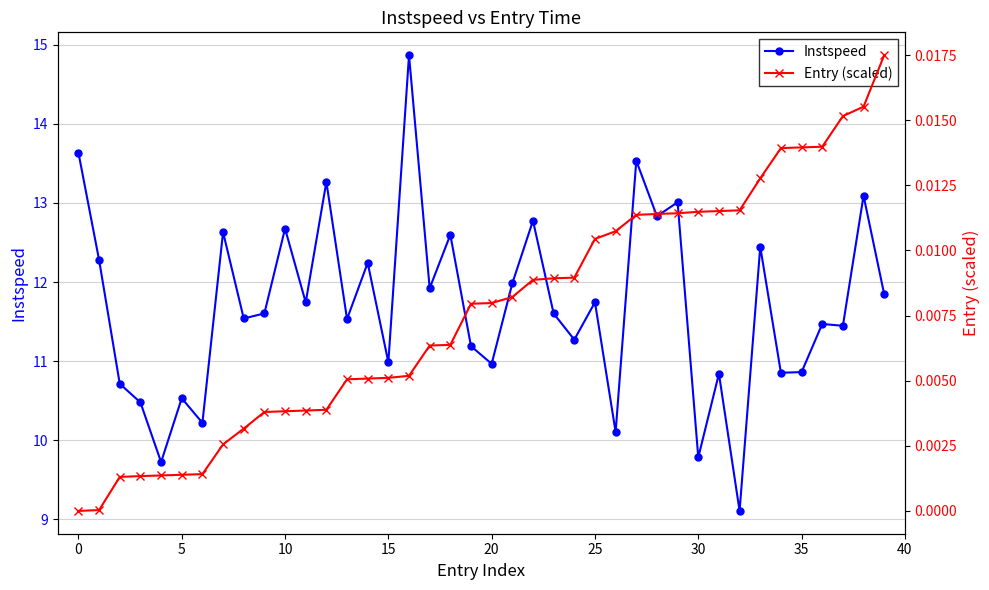

Which has a higher value, 31 or 30?

31